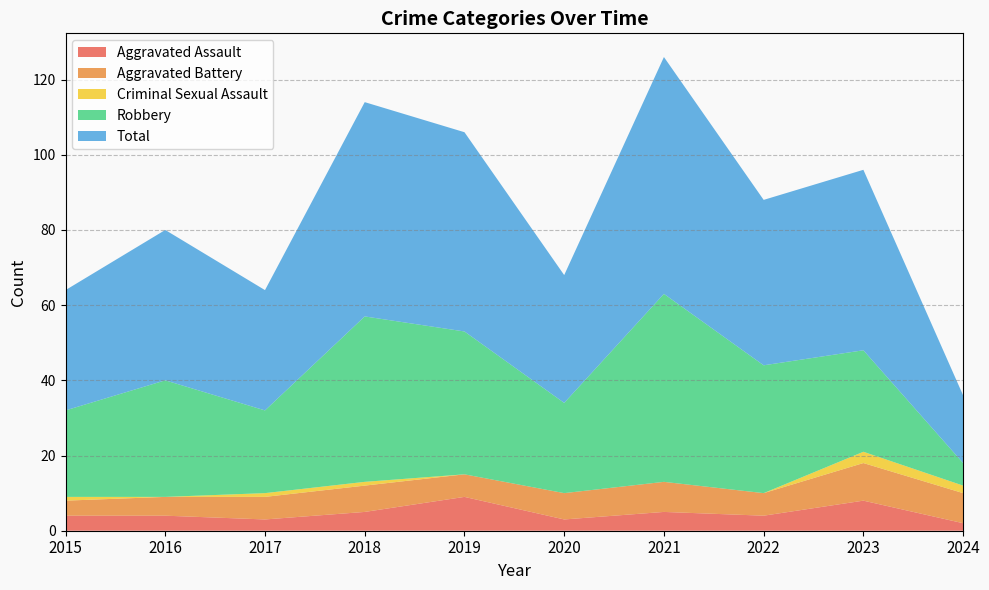

Reading left to right, transcribe all the data shown in this chart.

Aggravated Assault: 2015=4	2016=4	2017=3	2018=5	2019=9	2020=3	2021=5	2022=4	2023=8	2024=2
Aggravated Battery: 2015=4	2016=5	2017=6	2018=7	2019=6	2020=7	2021=8	2022=6	2023=10	2024=8
Criminal Sexual Assault: 2015=1	2016=0	2017=1	2018=1	2019=0	2020=0	2021=0	2022=0	2023=3	2024=2
Robbery: 2015=23	2016=31	2017=22	2018=44	2019=38	2020=24	2021=50	2022=34	2023=27	2024=6
Total: 2015=32	2016=40	2017=32	2018=57	2019=53	2020=34	2021=63	2022=44	2023=48	2024=18